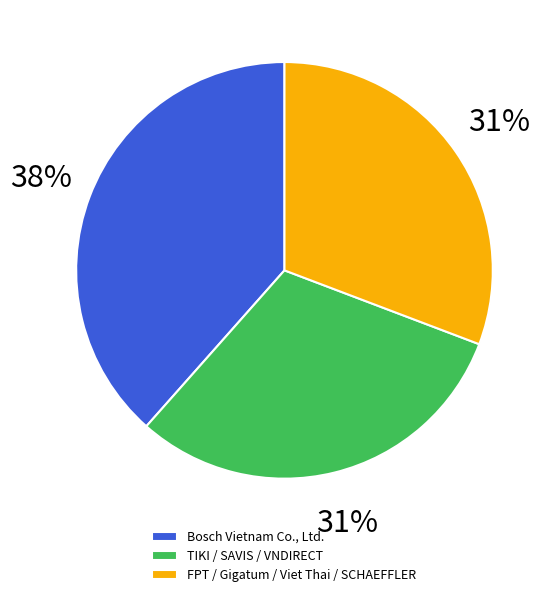

What percentage is the Bosch Vietnam Co., Ltd. slice, to the nearest percent?

38%